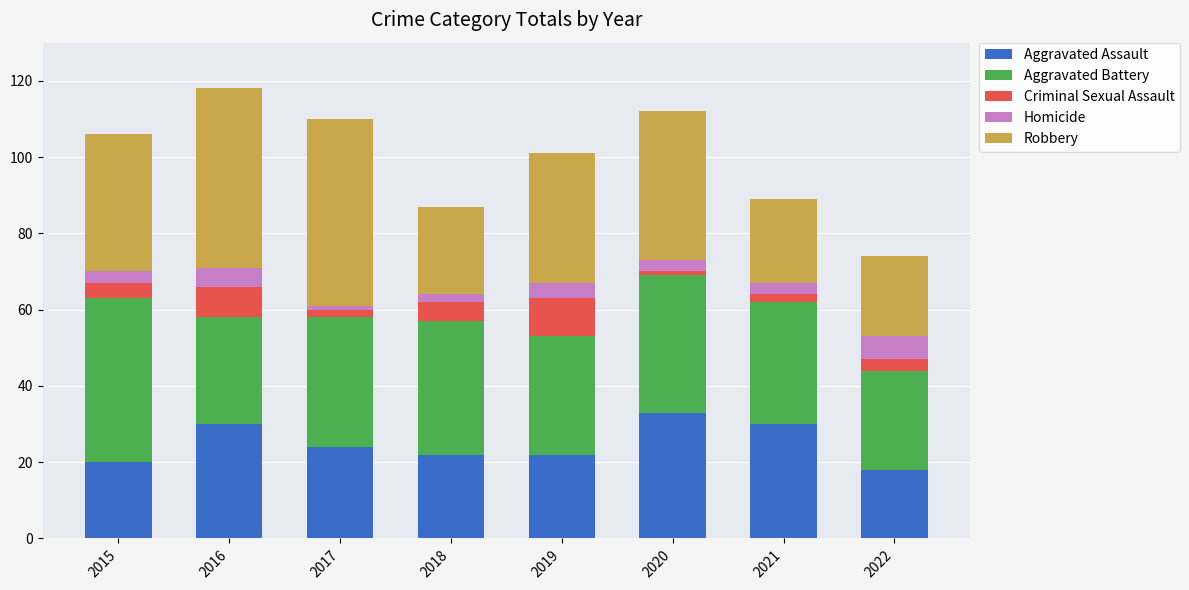

Which category has the highest value in the Aggravated Assault series?

2020